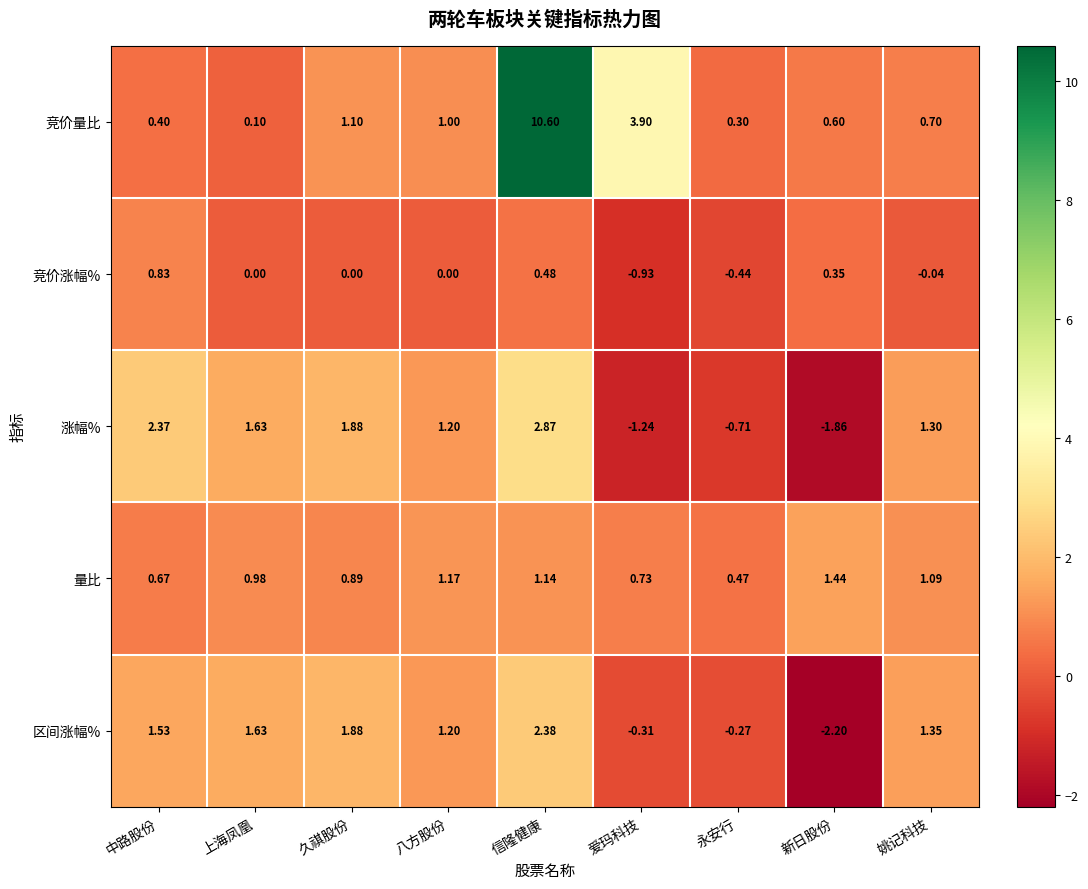

Count the number of categories in the chart.

9